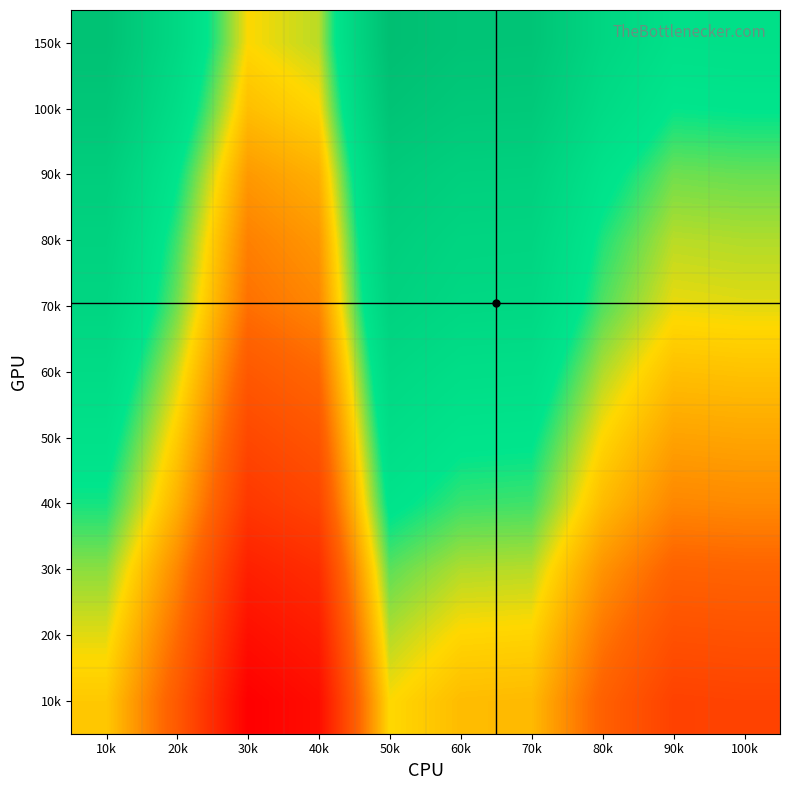

Which category has the lowest value across all series?

30k